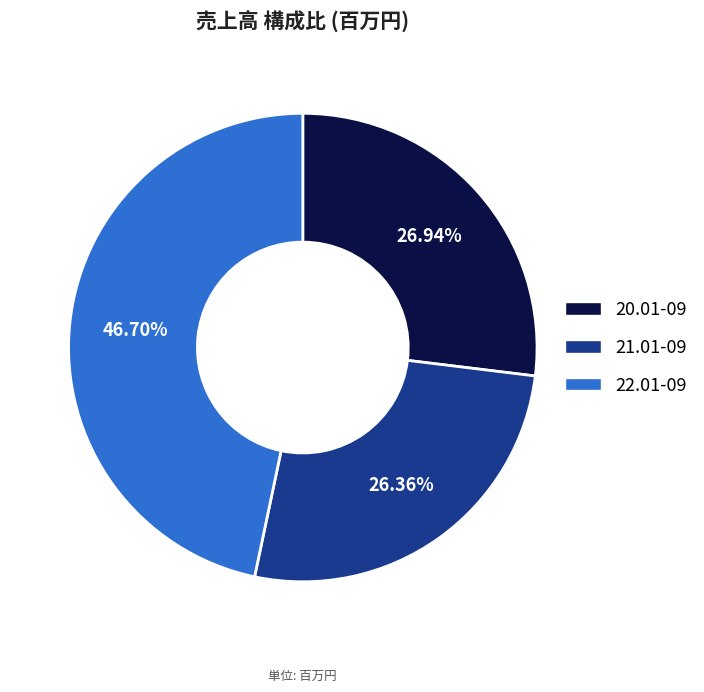

What percentage do 21.01-09 and 22.01-09 together represent?

73.1%